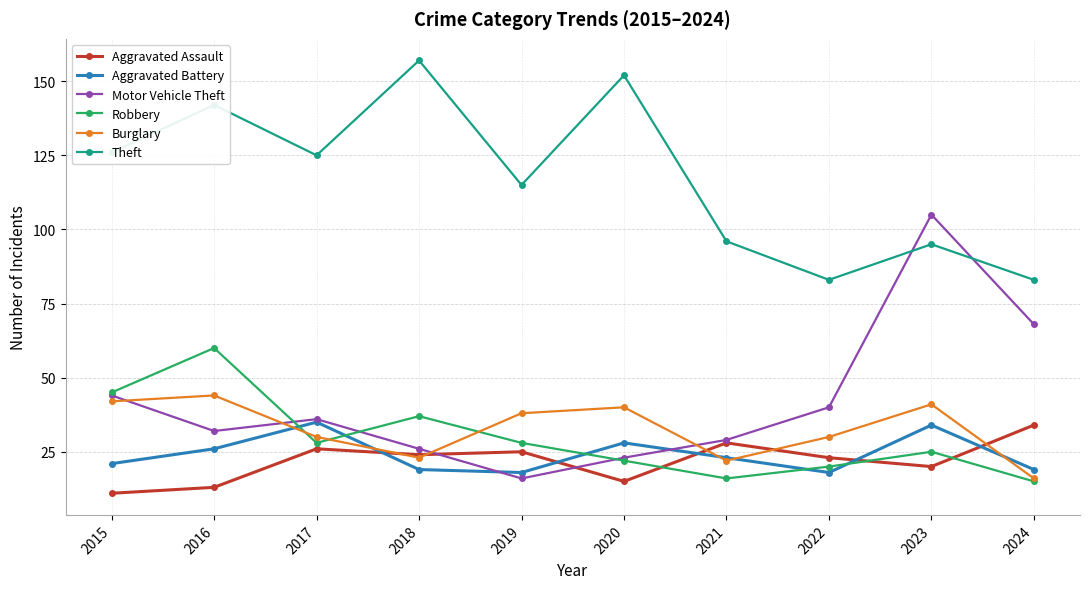

At how many categories does at least one series exceed 82?

10